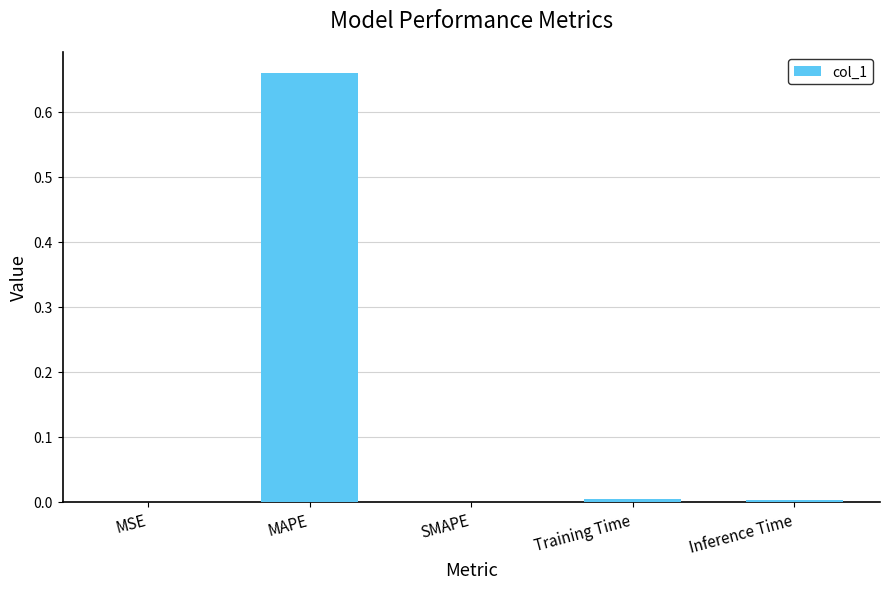

True or false: the data shows -0.3 at SMAPE.

False